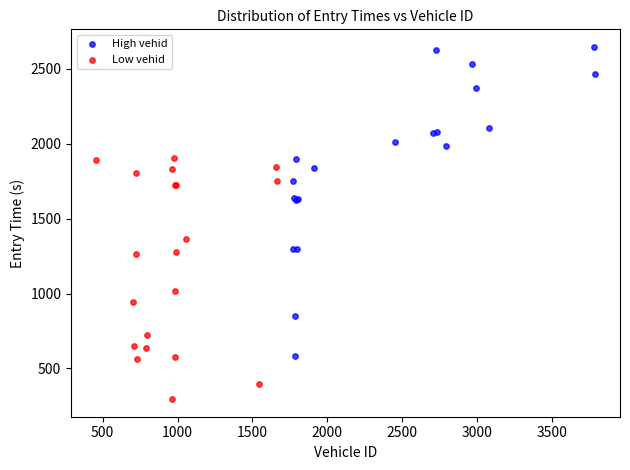

Which series contains the highest Y value?

High vehid